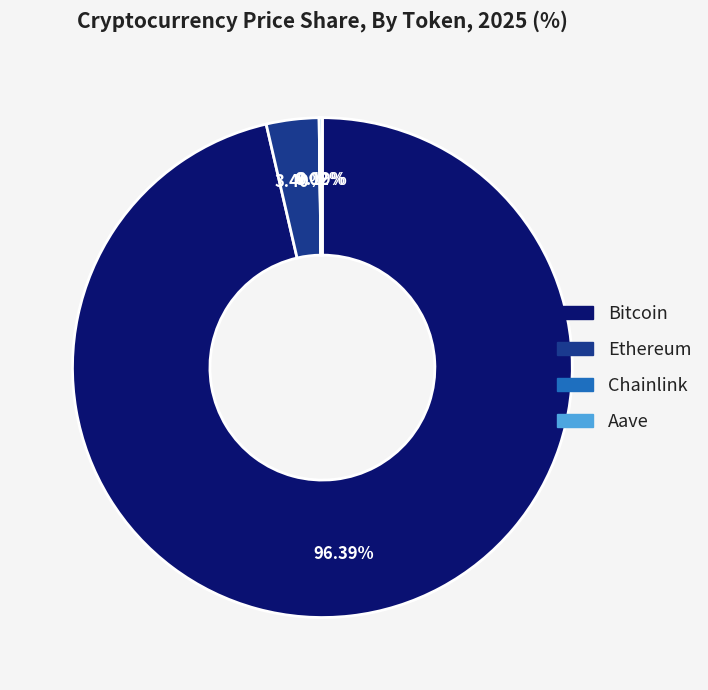

Which has a higher value, Bitcoin or Ethereum?

Bitcoin